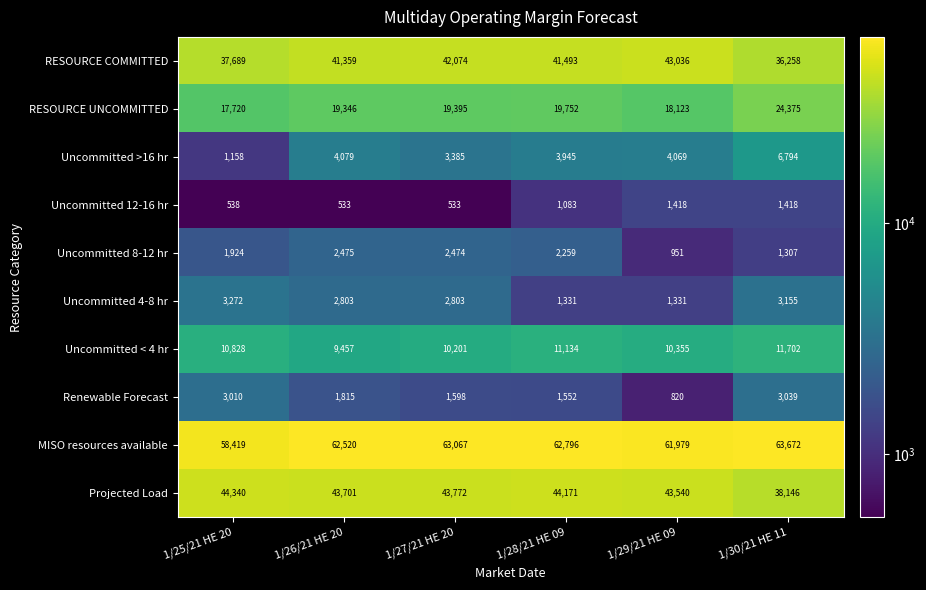

The Uncommitted 8-12 hr series shows 1374 at 1/29/21 HE 09. True or false?

False